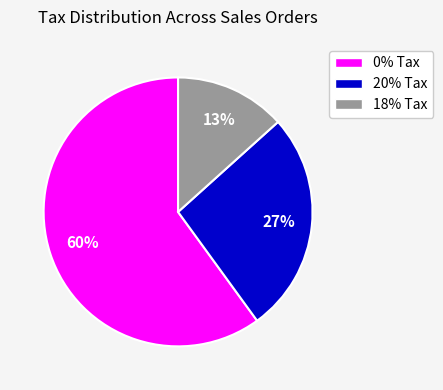

To the nearest percent, what is the difference between the largest and smallest slice percentages?

47%